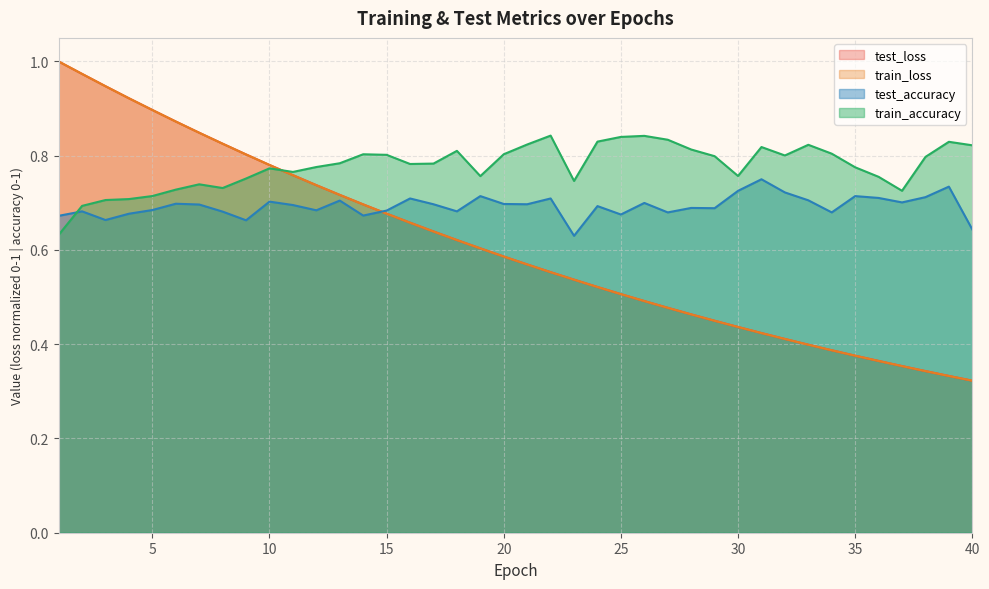

What is the total value across all series at 20?

2.7